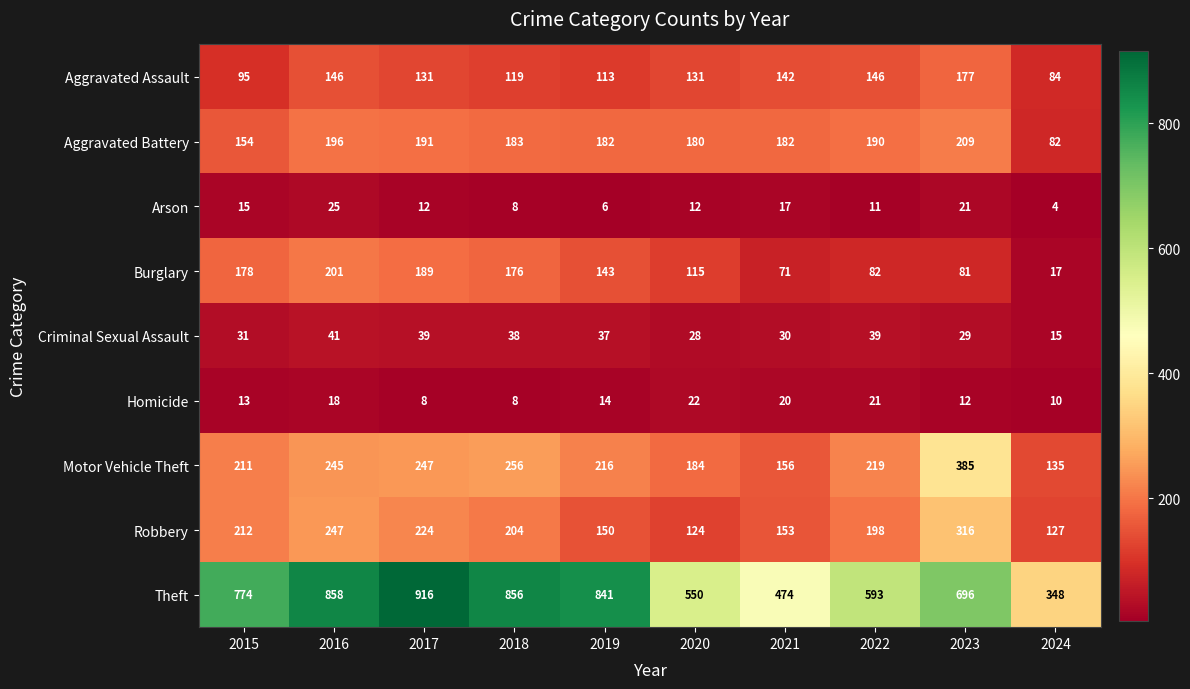

What is the sum of all Homicide values?

146